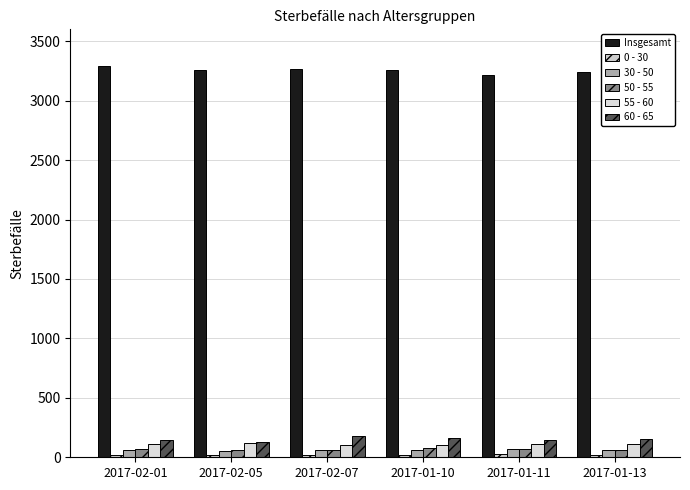

Does the chart contain any negative values?

No